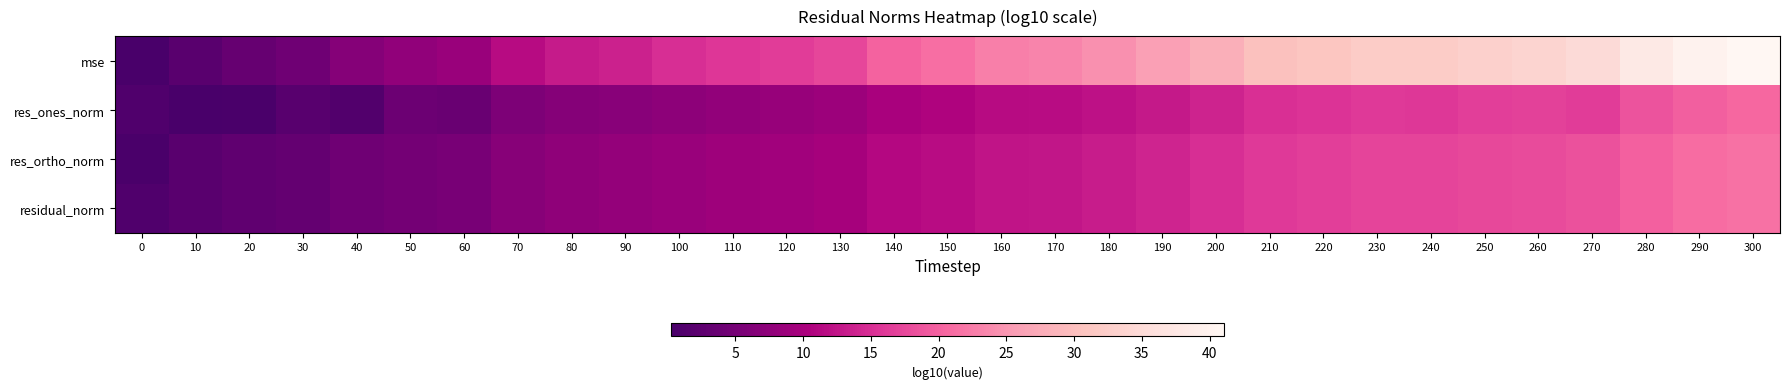

Which has a higher value, 130 or 300?

300